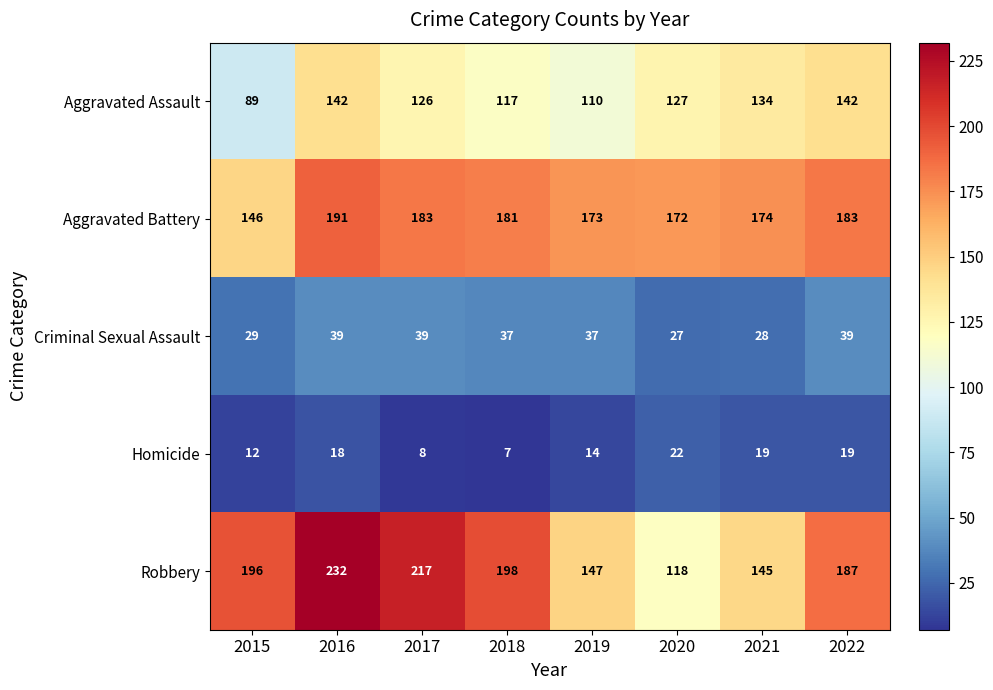

What is the greatest value displayed?

232